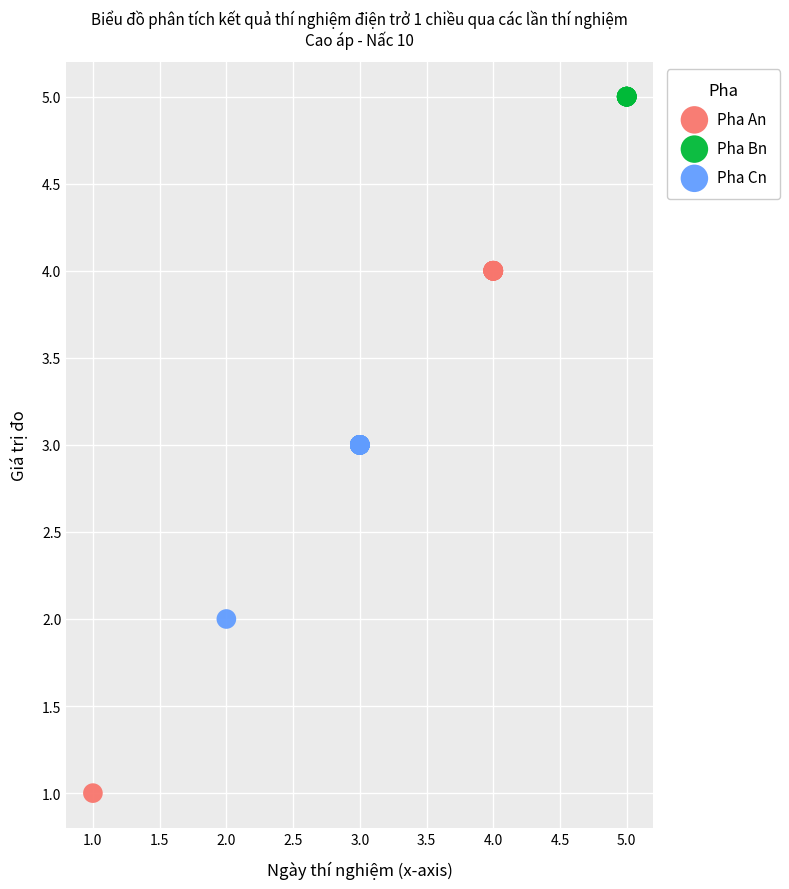

Which series has the largest Y range (max minus min)?

Pha An